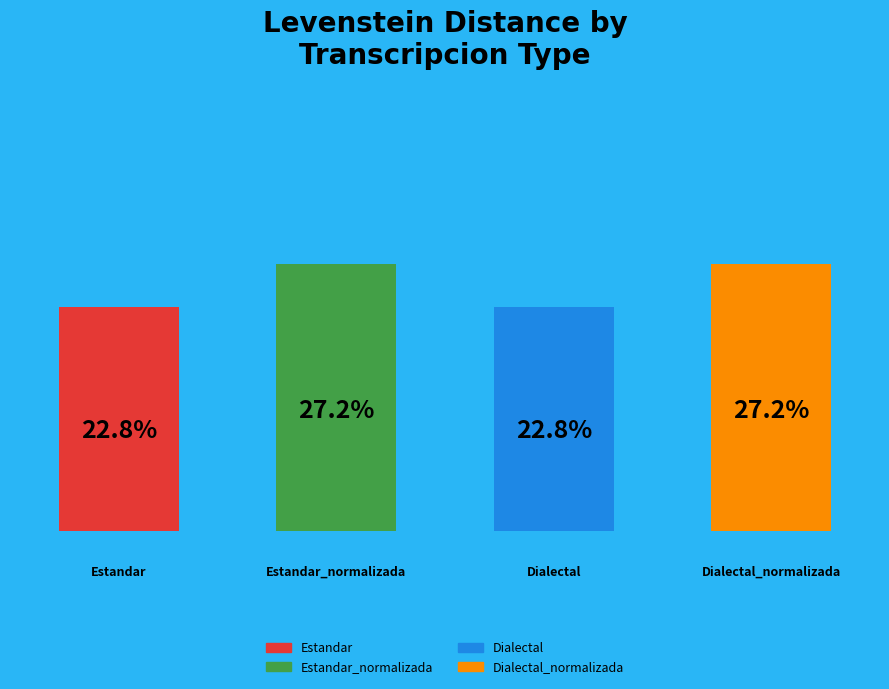

How many bars are there in total?

4